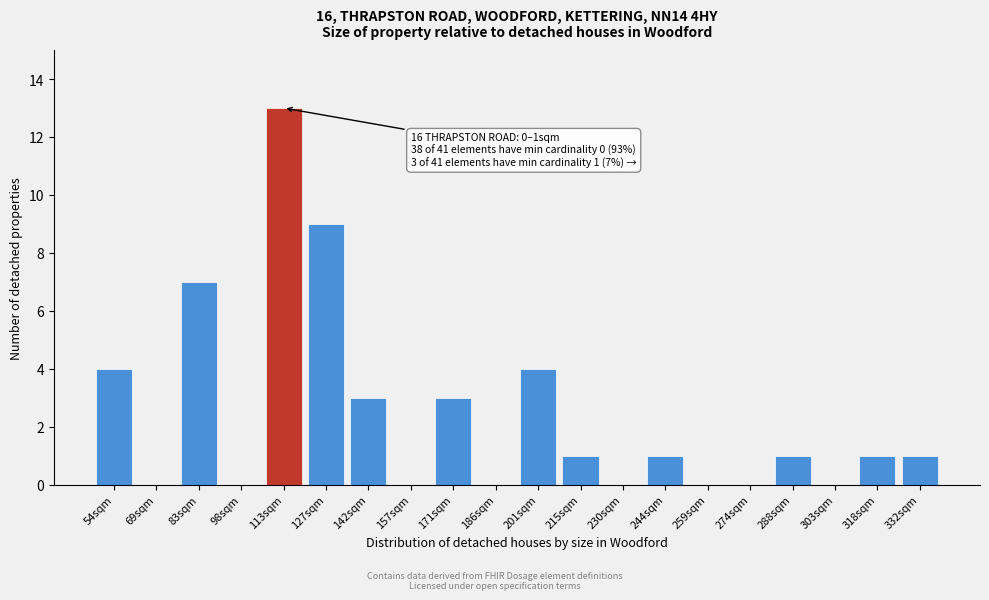

Reading left to right, what are all the values shown in this chart?

54sqm=4	69sqm=0	83sqm=7	98sqm=0	113sqm=13	127sqm=9	142sqm=3	157sqm=0	171sqm=3	186sqm=0	201sqm=4	215sqm=1	230sqm=0	244sqm=1	259sqm=0	274sqm=0	288sqm=1	303sqm=0	318sqm=1	332sqm=1